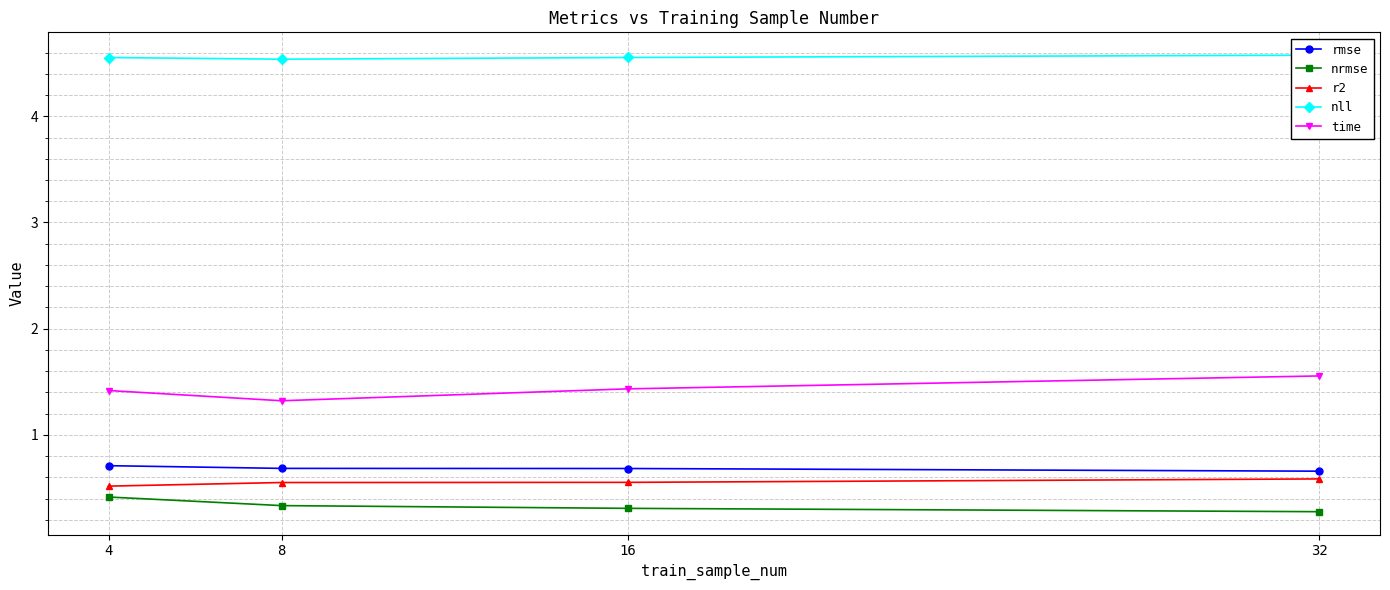

Which category has the highest value across all series?

32